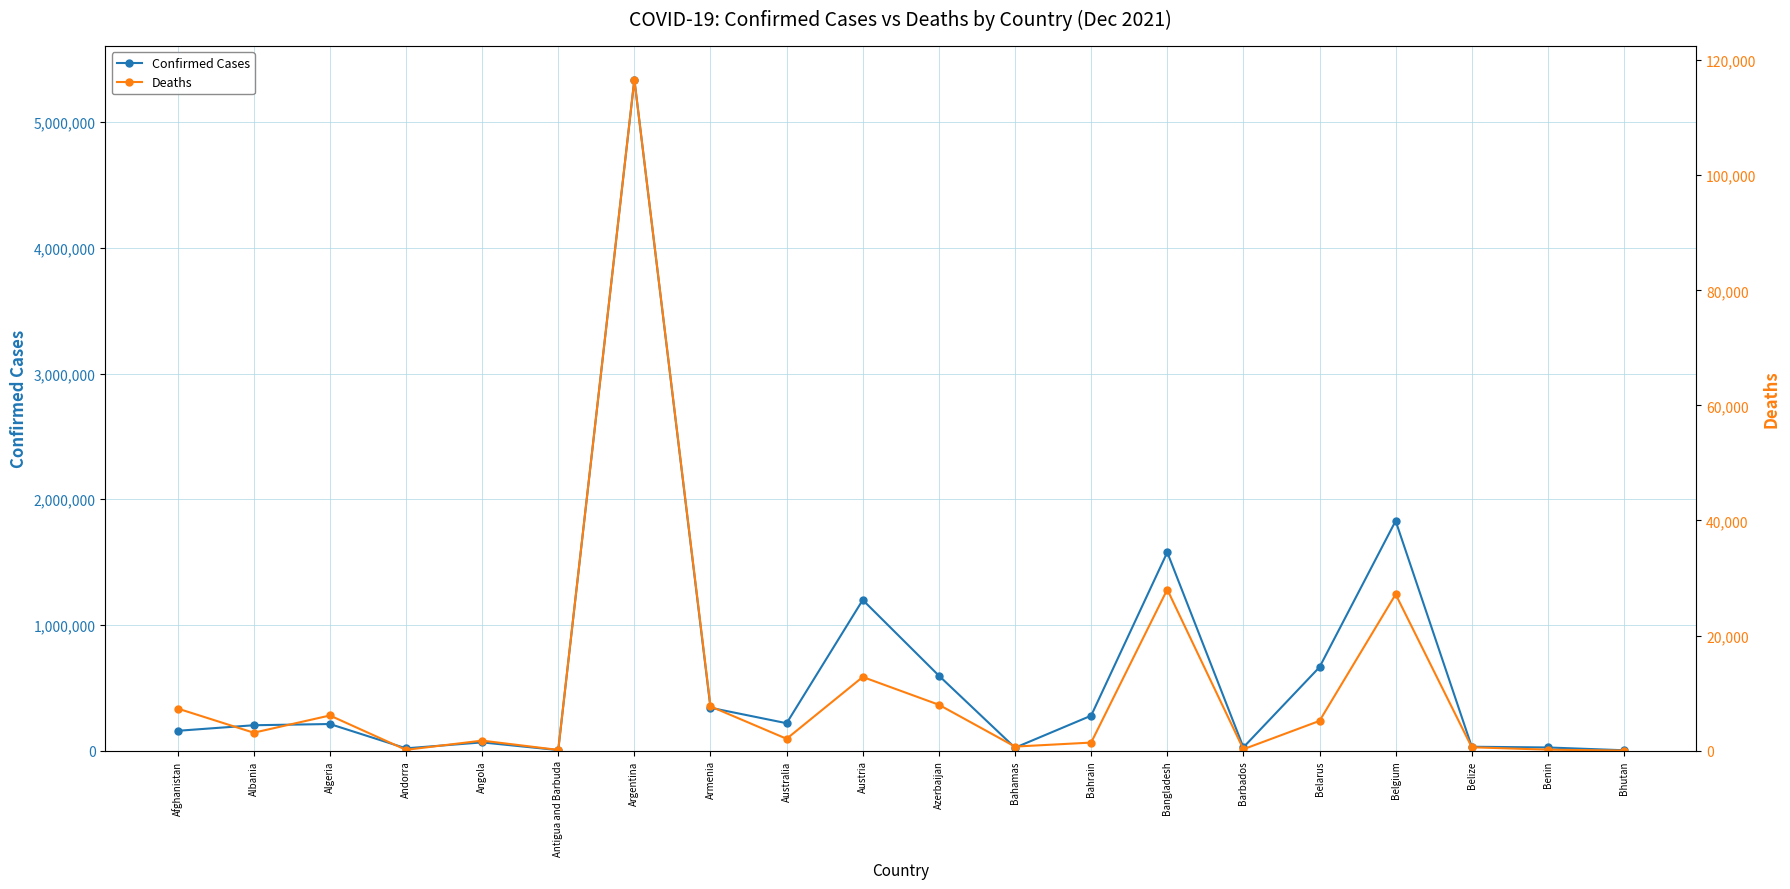

What is the difference between the maximum and minimum values in the Confirmed Cases series?

5336741